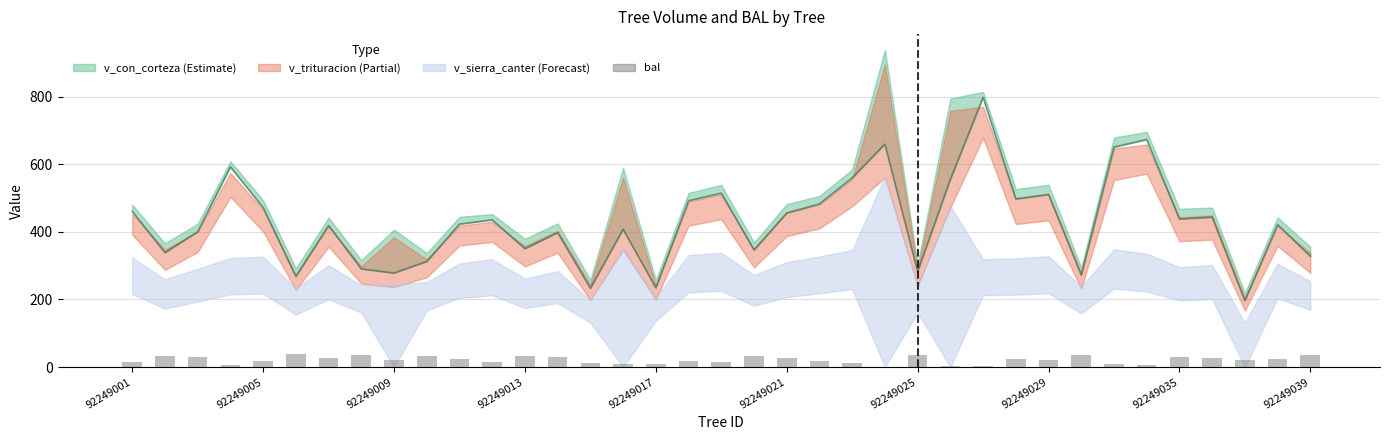

The bal series shows 32.8 at 92249013. True or false?

True